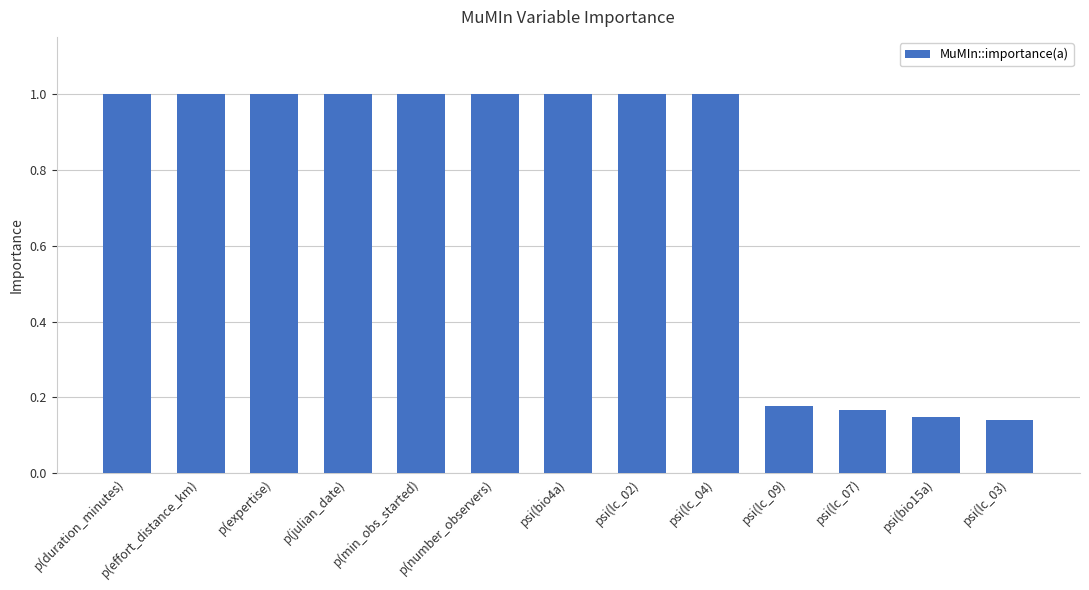

What is the label of the 4th bar from the left?

p(julian_date)